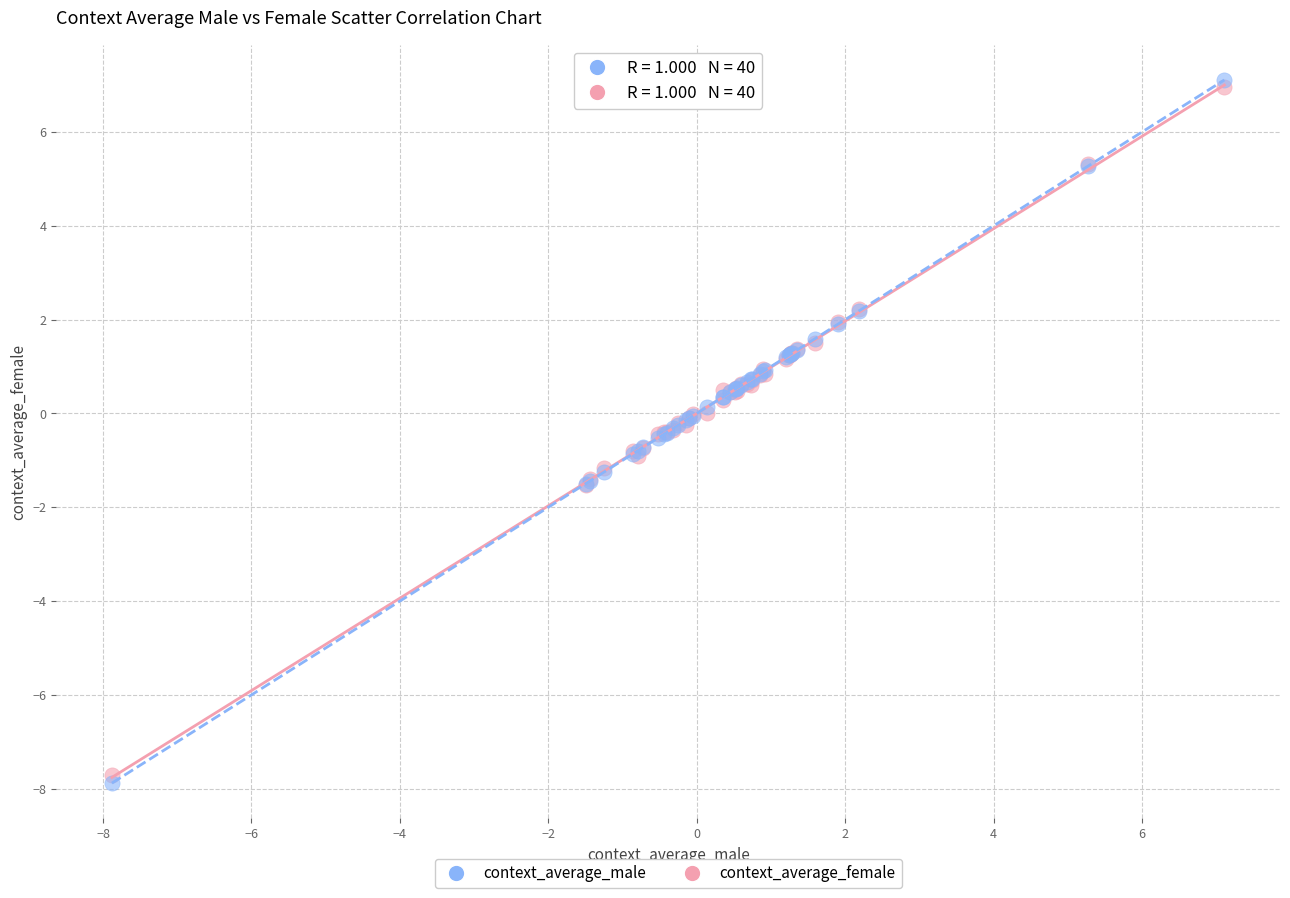

Which series has the largest Y range (max minus min)?

context_average_male